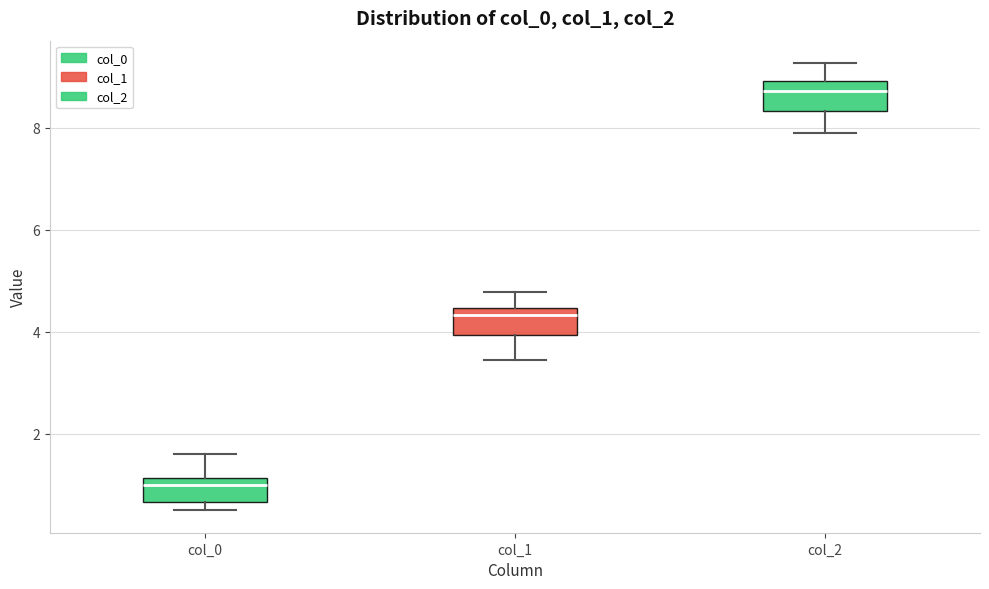

Where does the median line of the box for col_2 sit on the y-axis? The values are not printed on the chart, so give them approximately, as read against the axis.

8.8